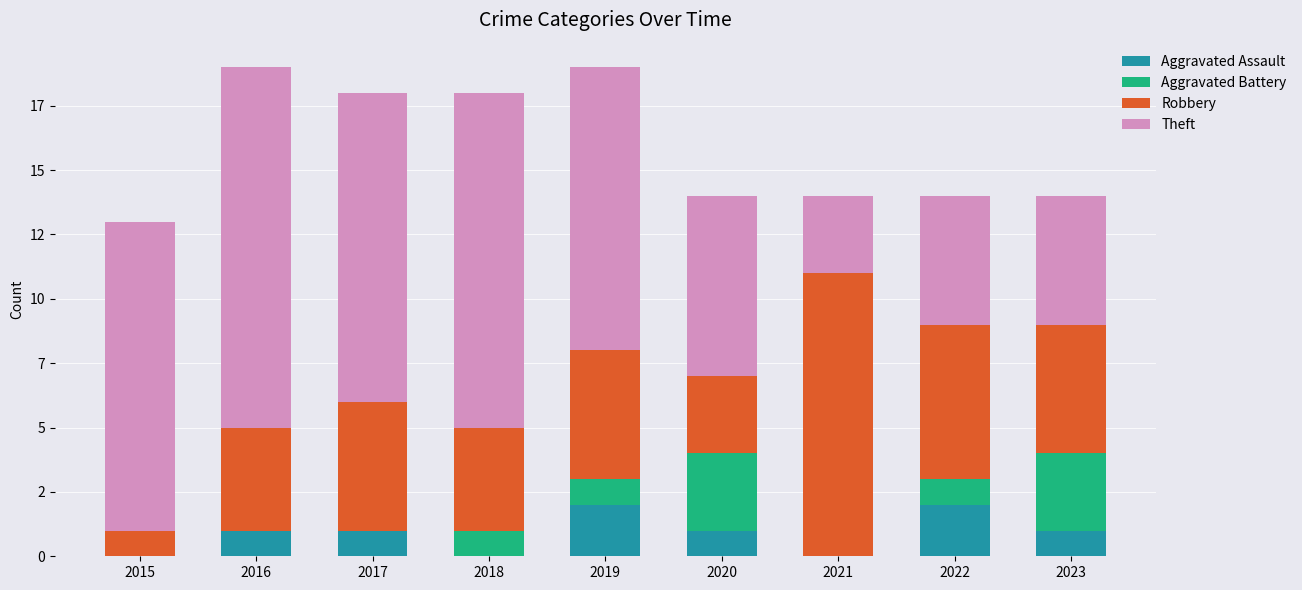

Are the bars grouped side by side (vs. stacked)?

No